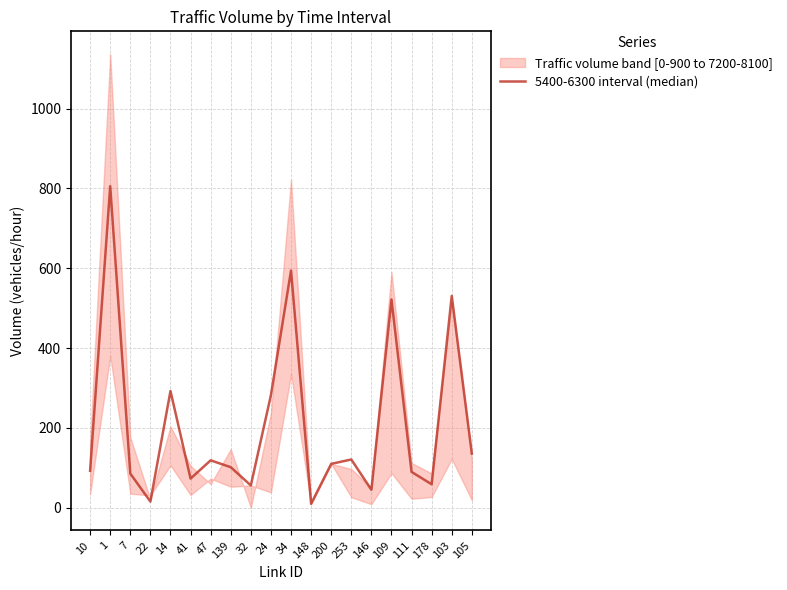

Does the chart display data point markers on the line(s)?

No